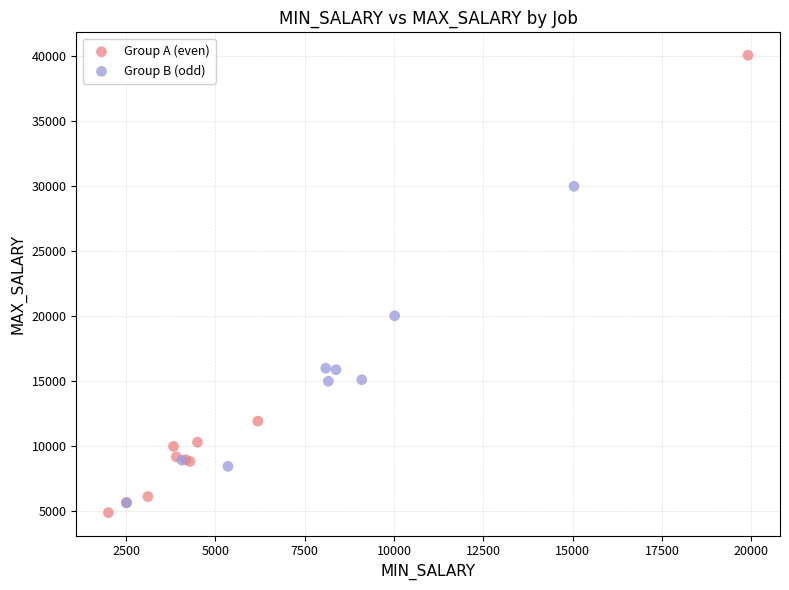

Which series contains the highest Y value?

Group A (even)